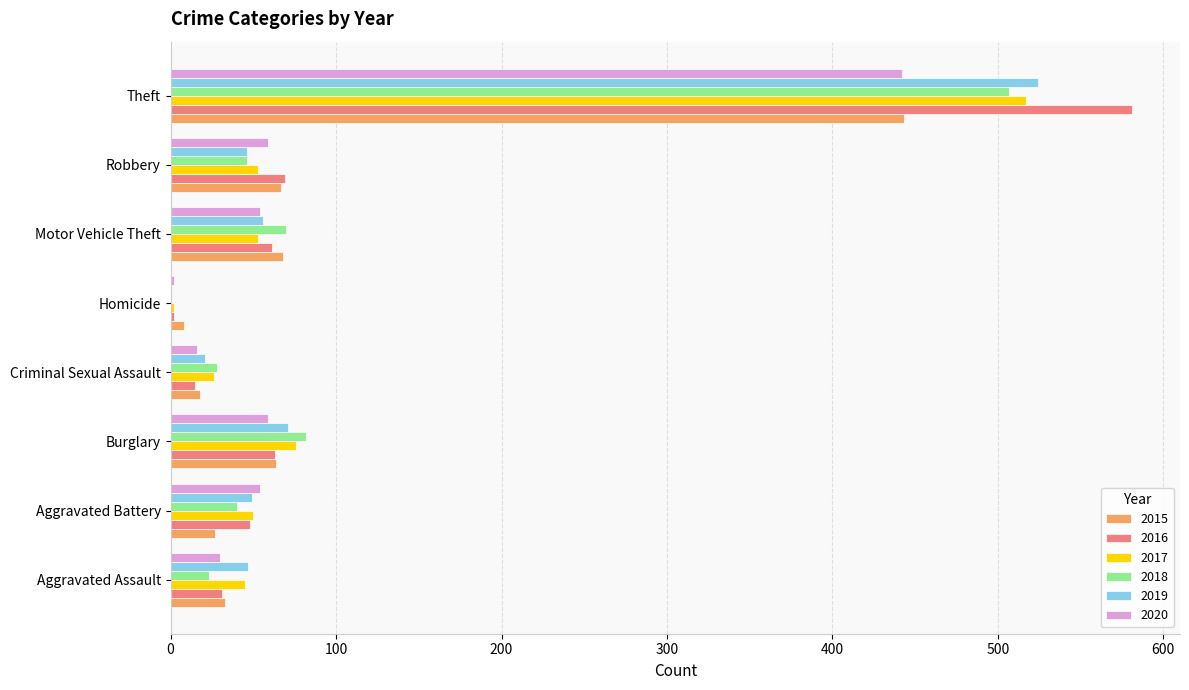

The value of 2019 at Homicide is -198. True or false?

False